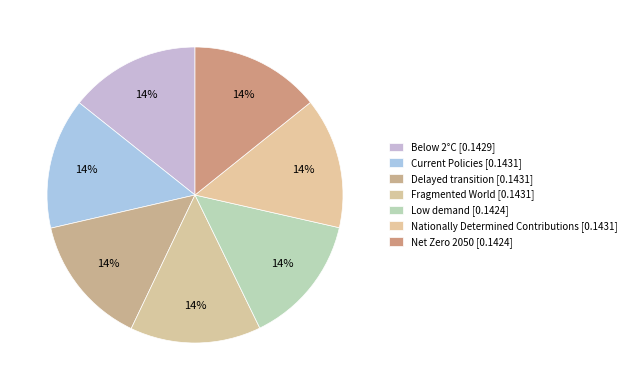

Which has a higher value, Below 2°C or Net Zero 2050?

Below 2°C